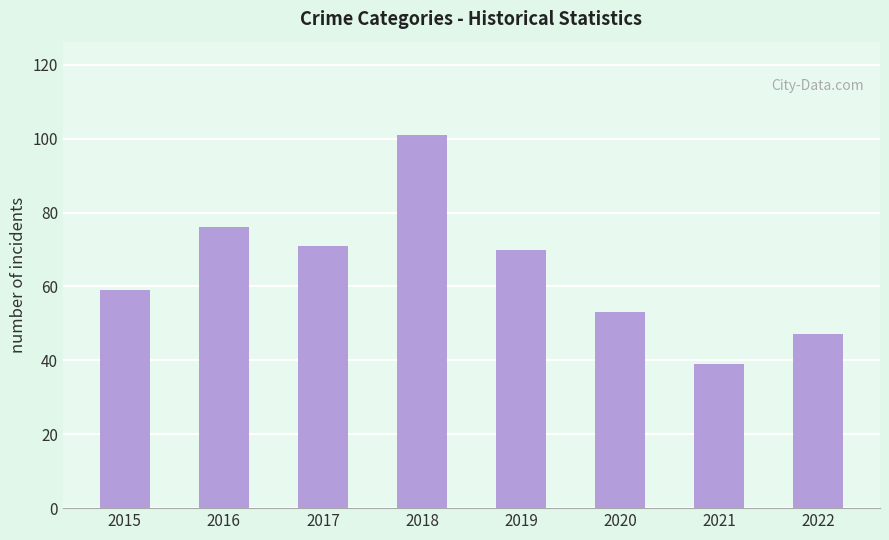

Count the number of data series in this chart.

1